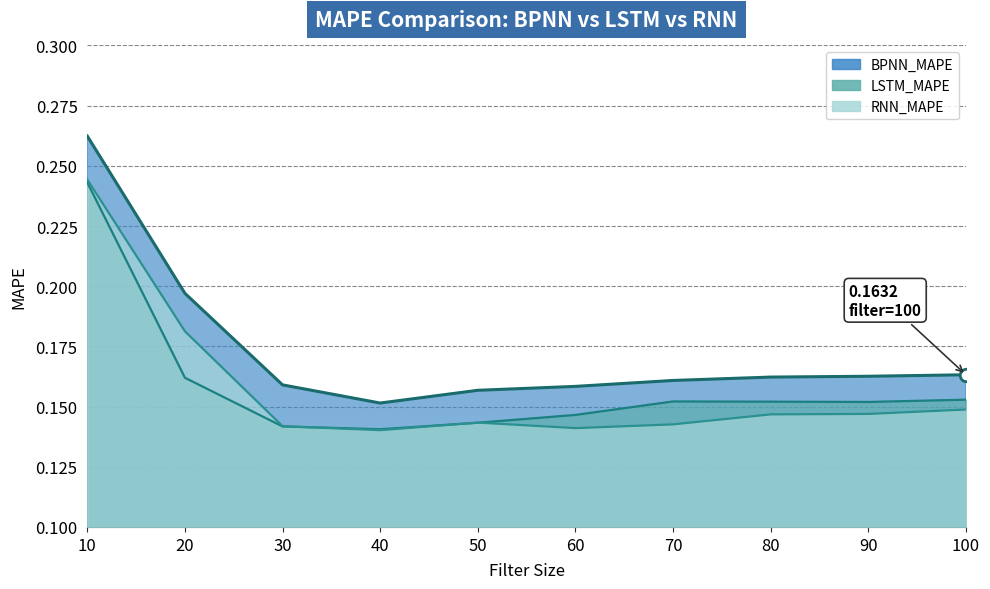

Does the chart have visible grid lines?

Yes